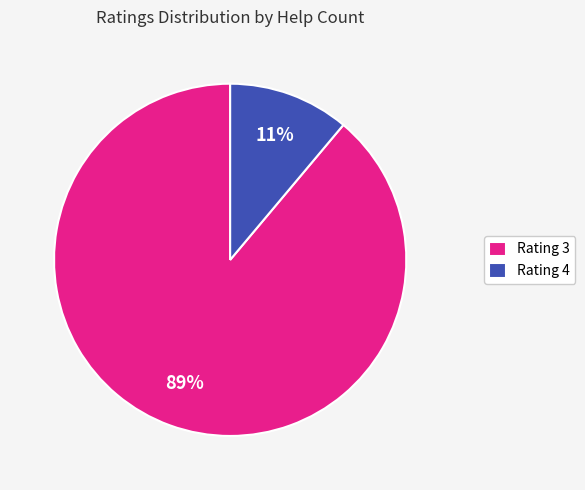

Count the number of slices in the pie.

2